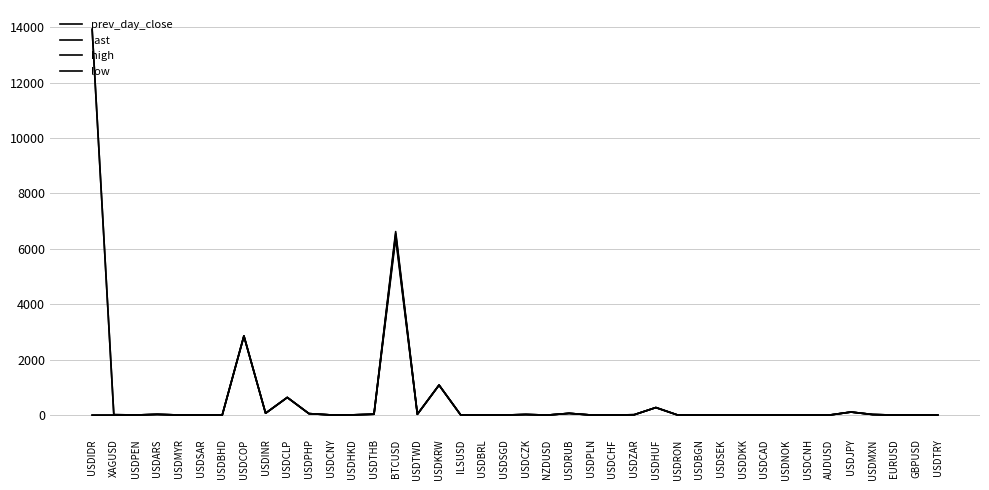

At how many categories does at least one series exceed 13887?

1